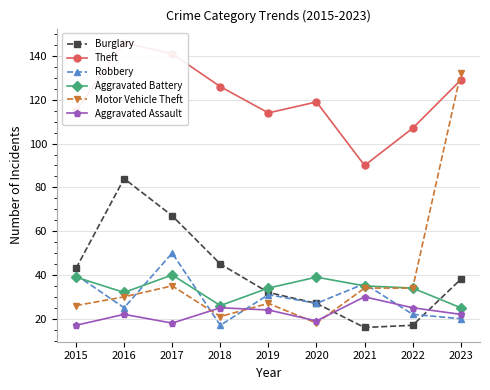

Which series has the largest range (max minus min)?

Motor Vehicle Theft